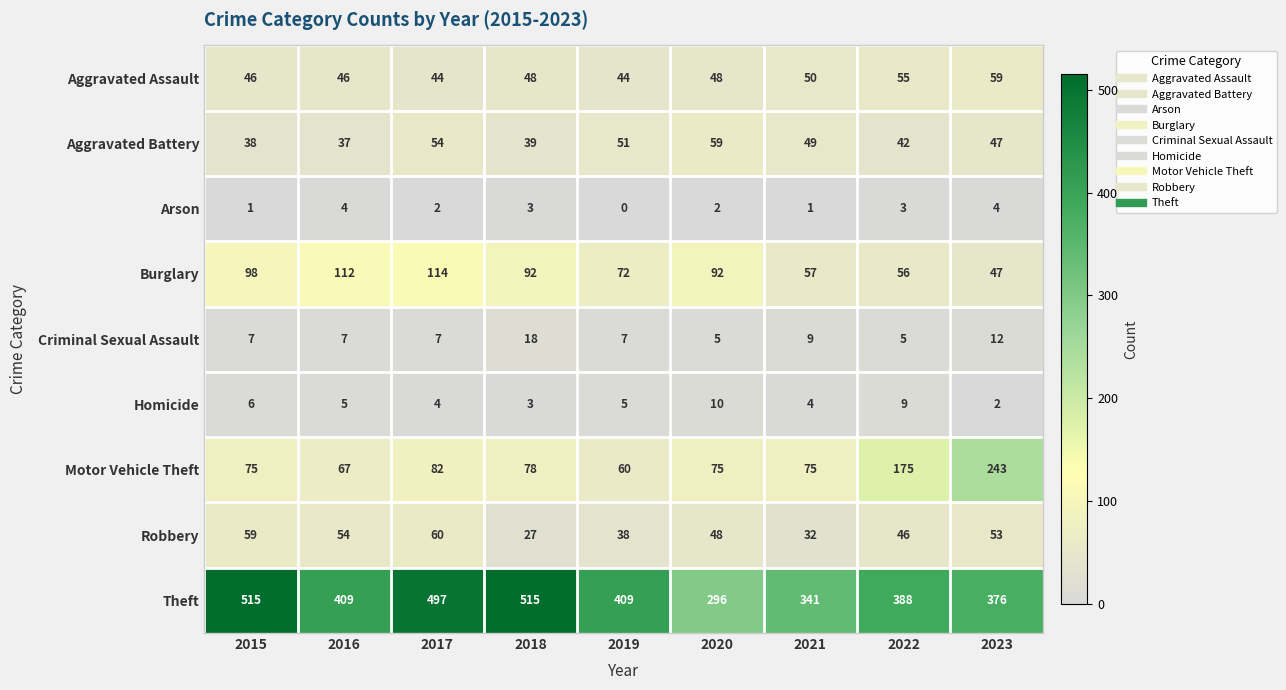

The value of Aggravated Assault at 2018 is 74. True or false?

False